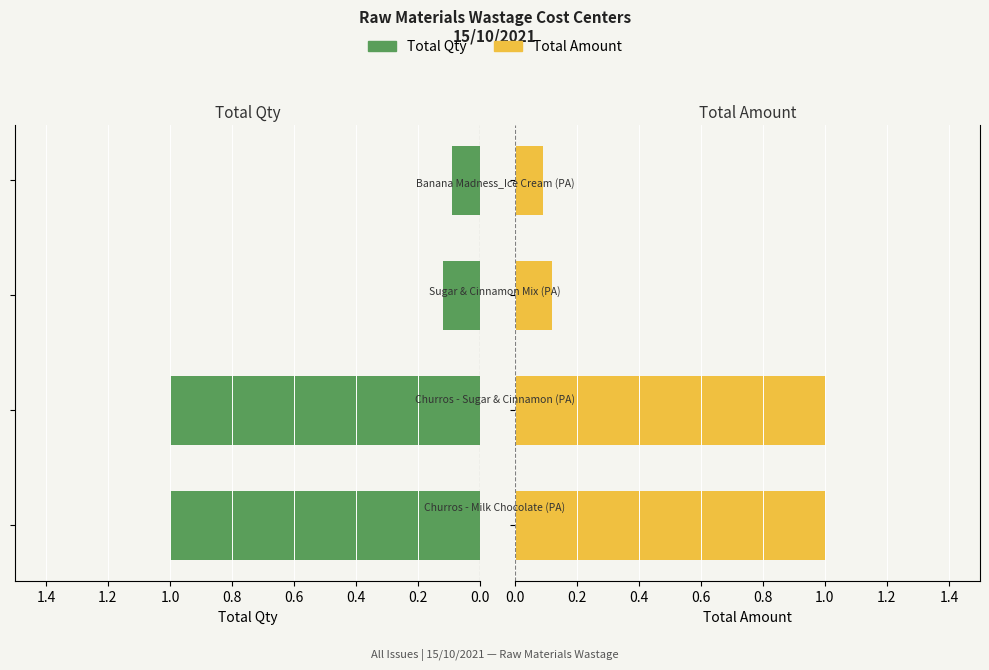

Which series has the widest spread of values?

Total Qty